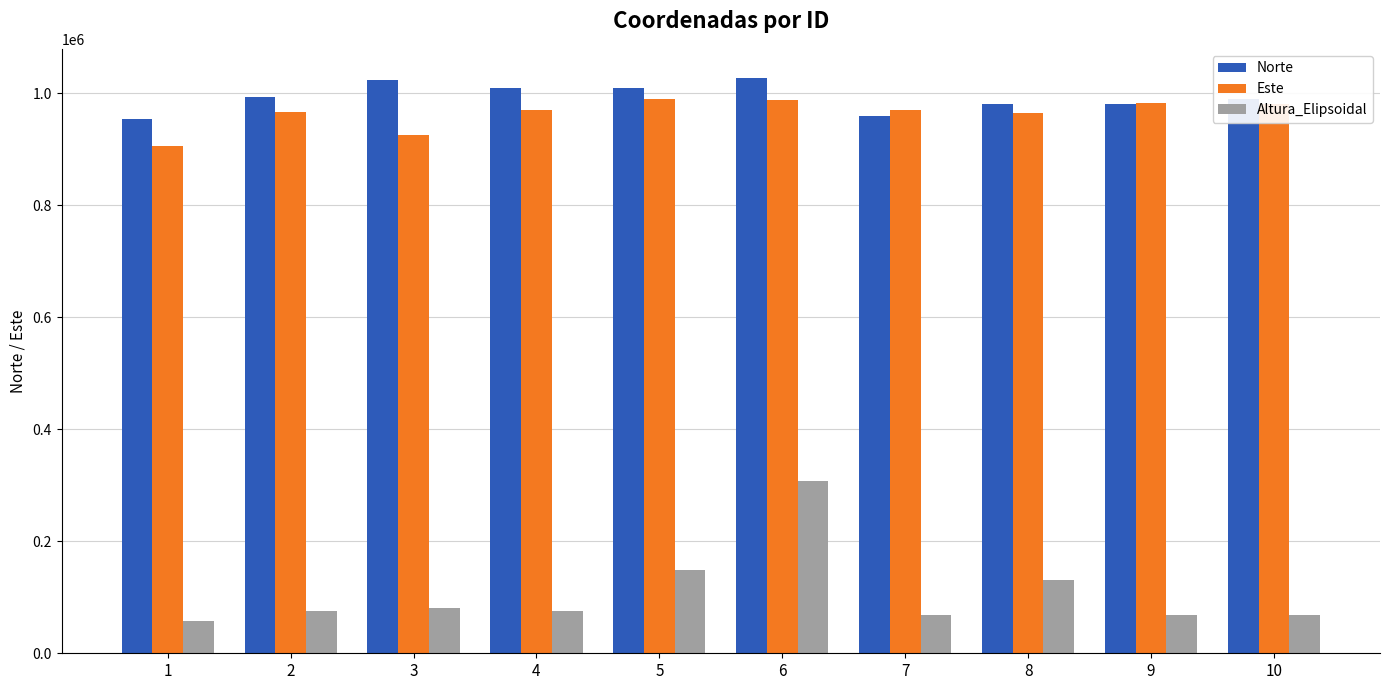

Where does the Altura_Elipsoidal series first go above 75252?

3